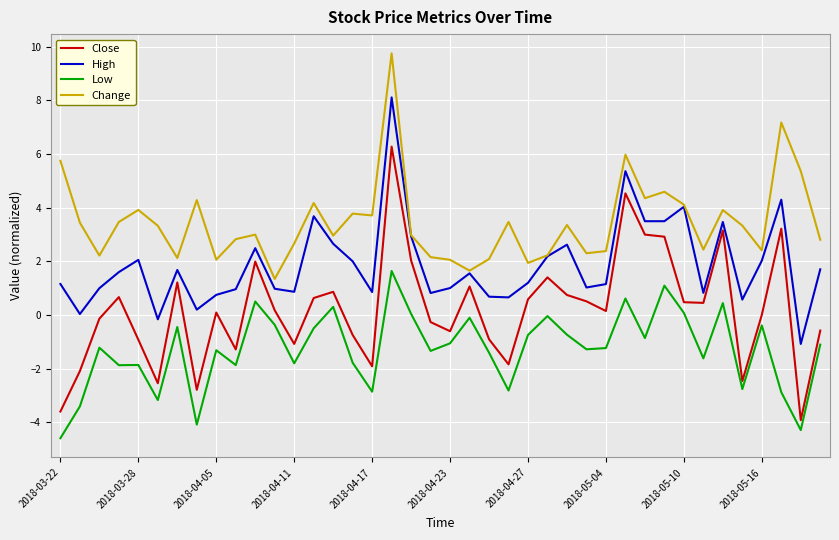

Rank the series by their maximum value, from lowest to highest.

Low, Close, High, Change